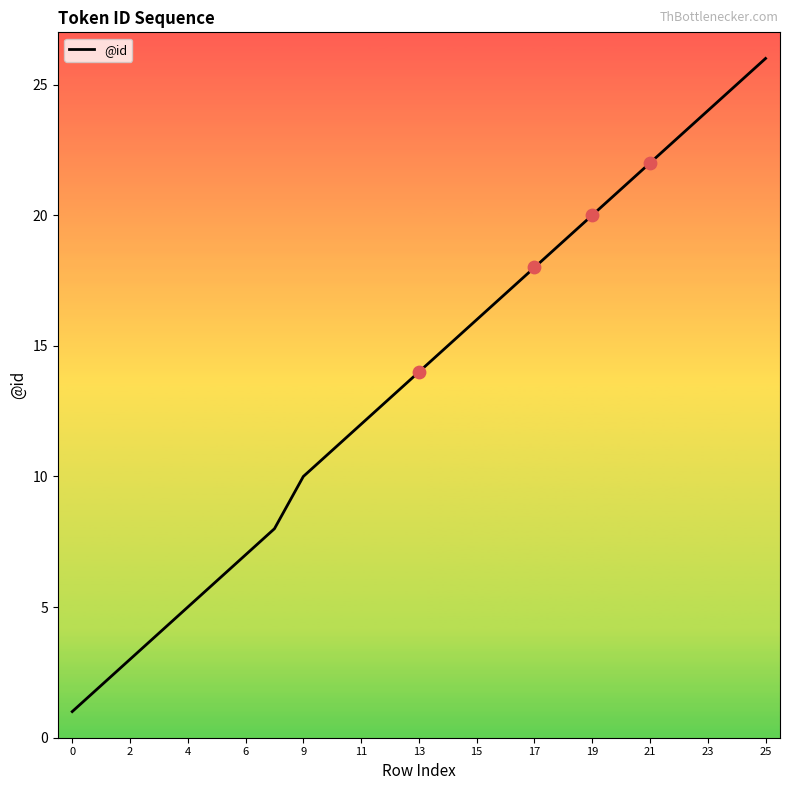

What is the difference between the maximum and minimum values?

25